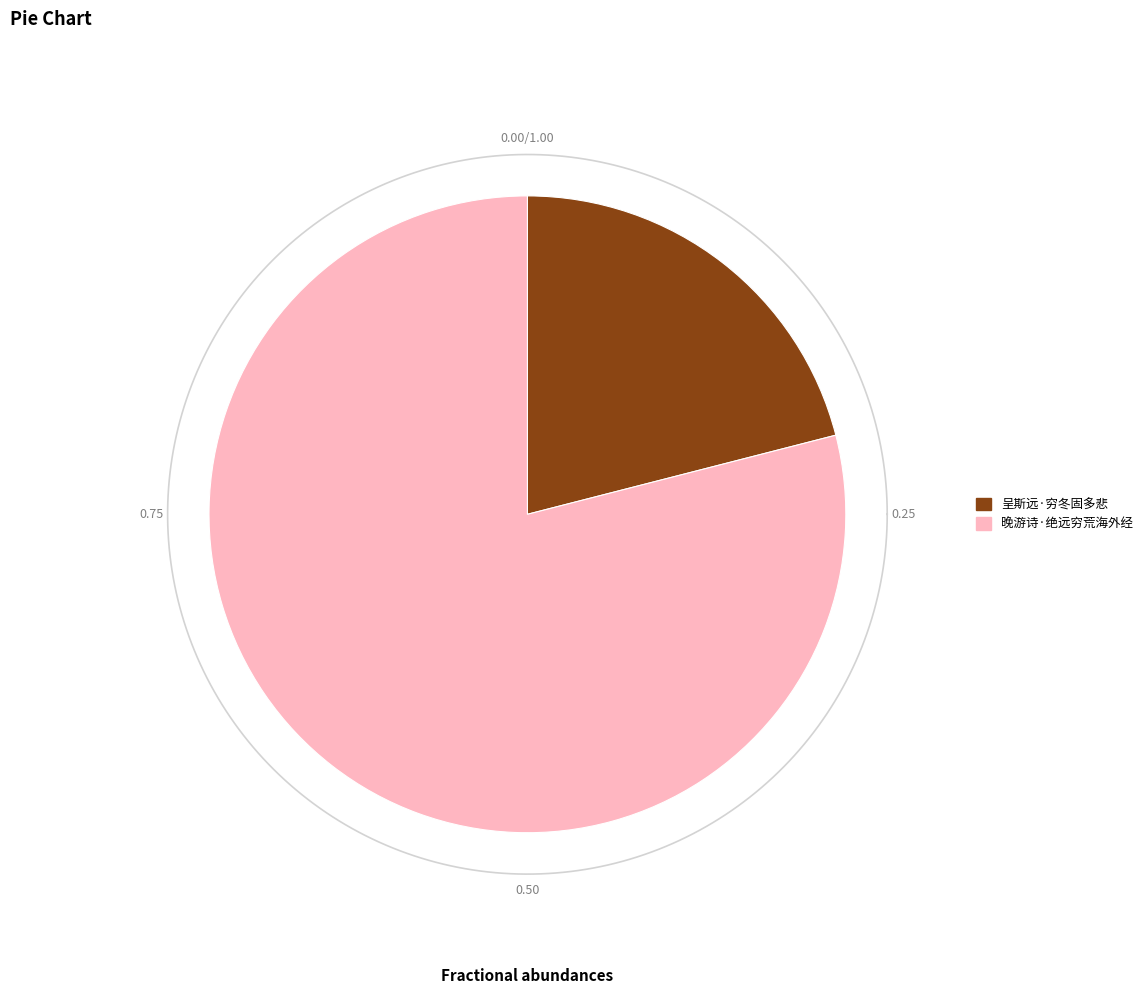

How many slices are in this pie chart?

2